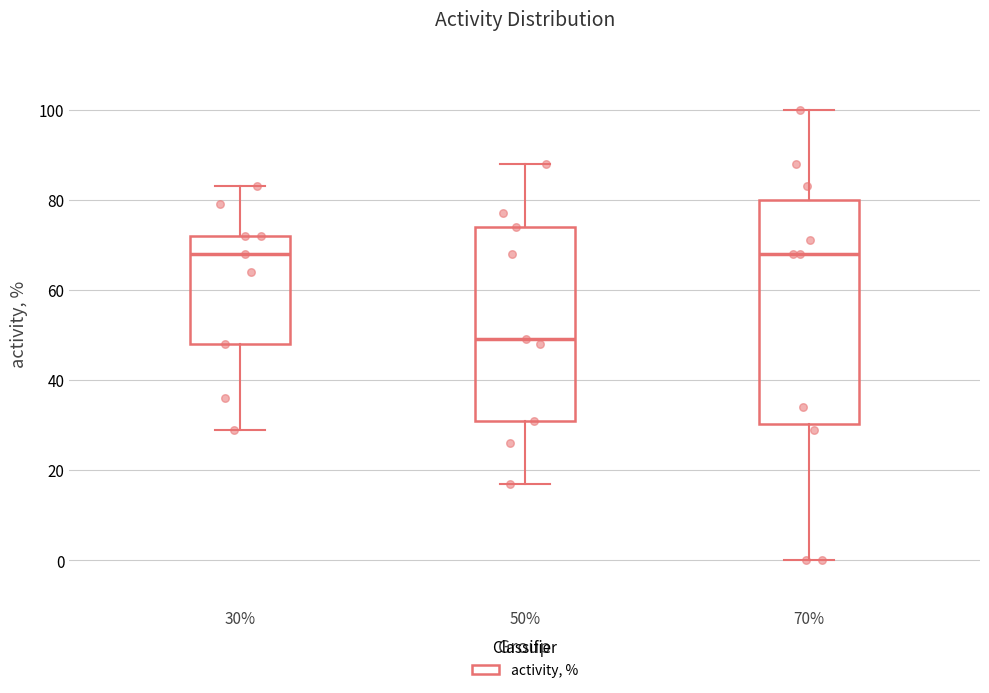

Where does the upper whisker of the box at x = 30% end on the y-axis? The values are not printed on the chart, so give them approximately, as read against the axis.

84